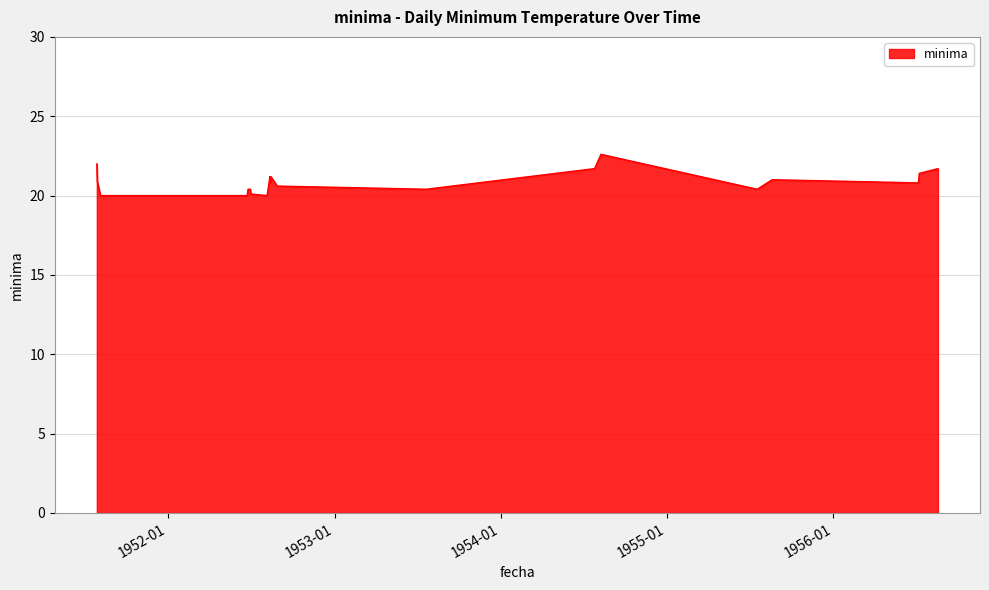

What is the difference between the maximum and minimum values?

2.6